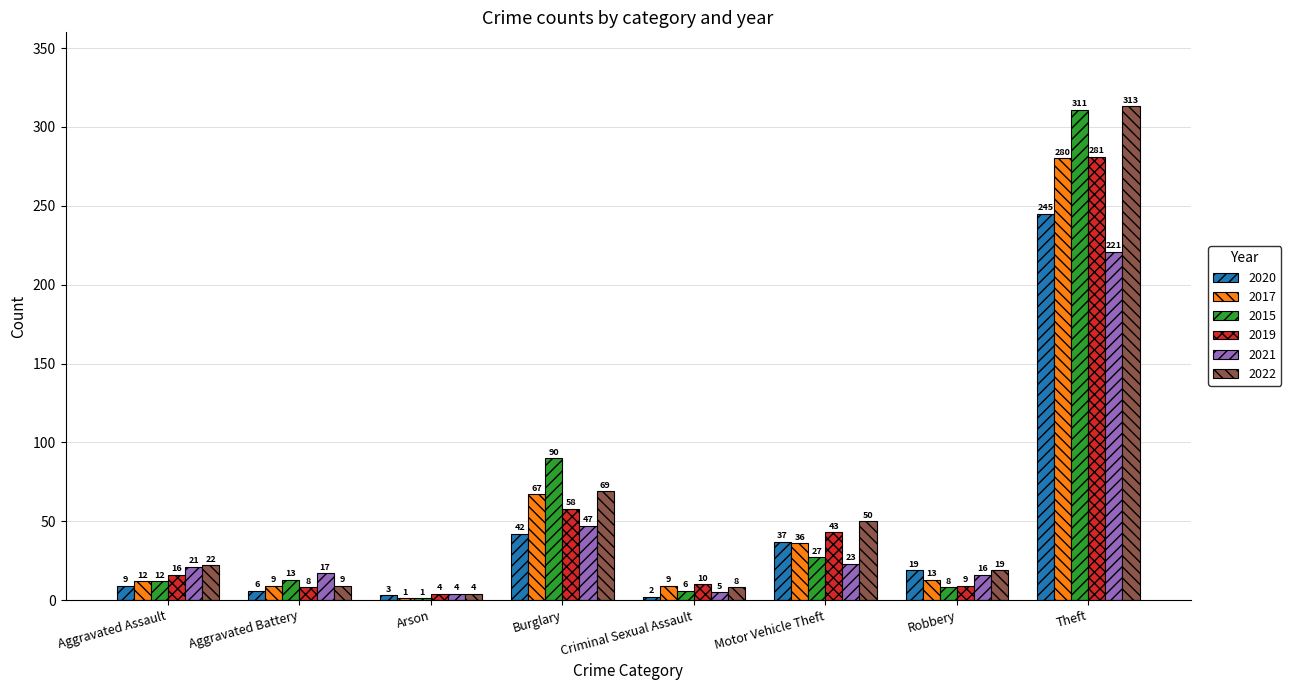

The 2021 series shows 5 at Criminal Sexual Assault. True or false?

True